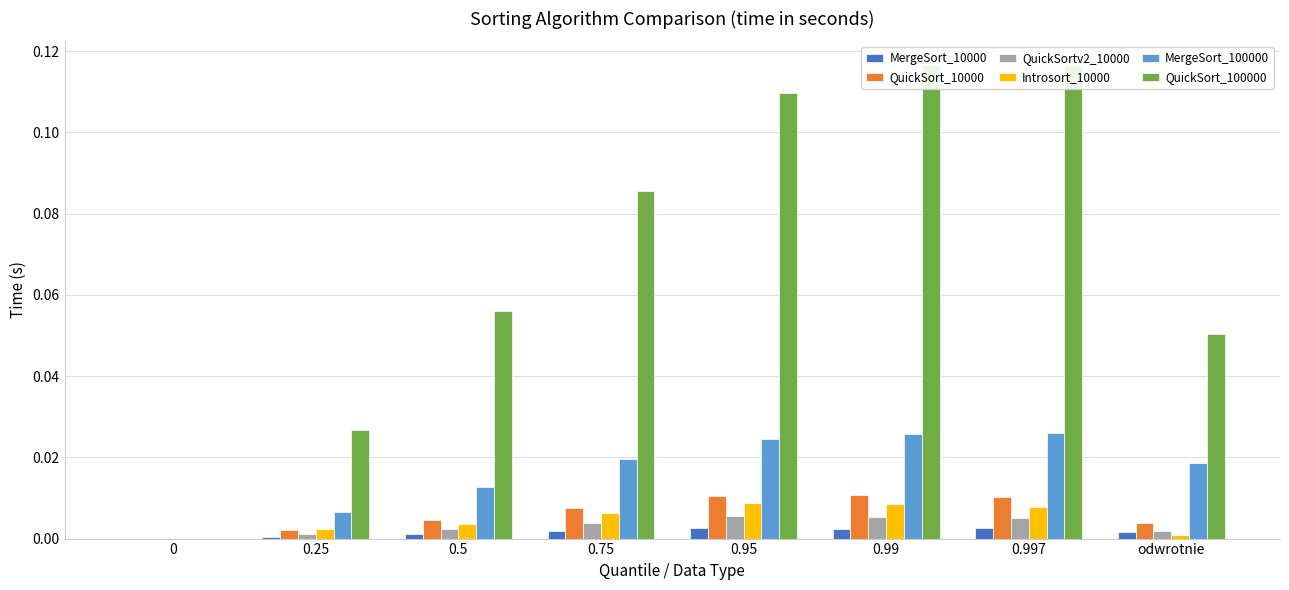

At which category is the sum across all series the highest?

0.99